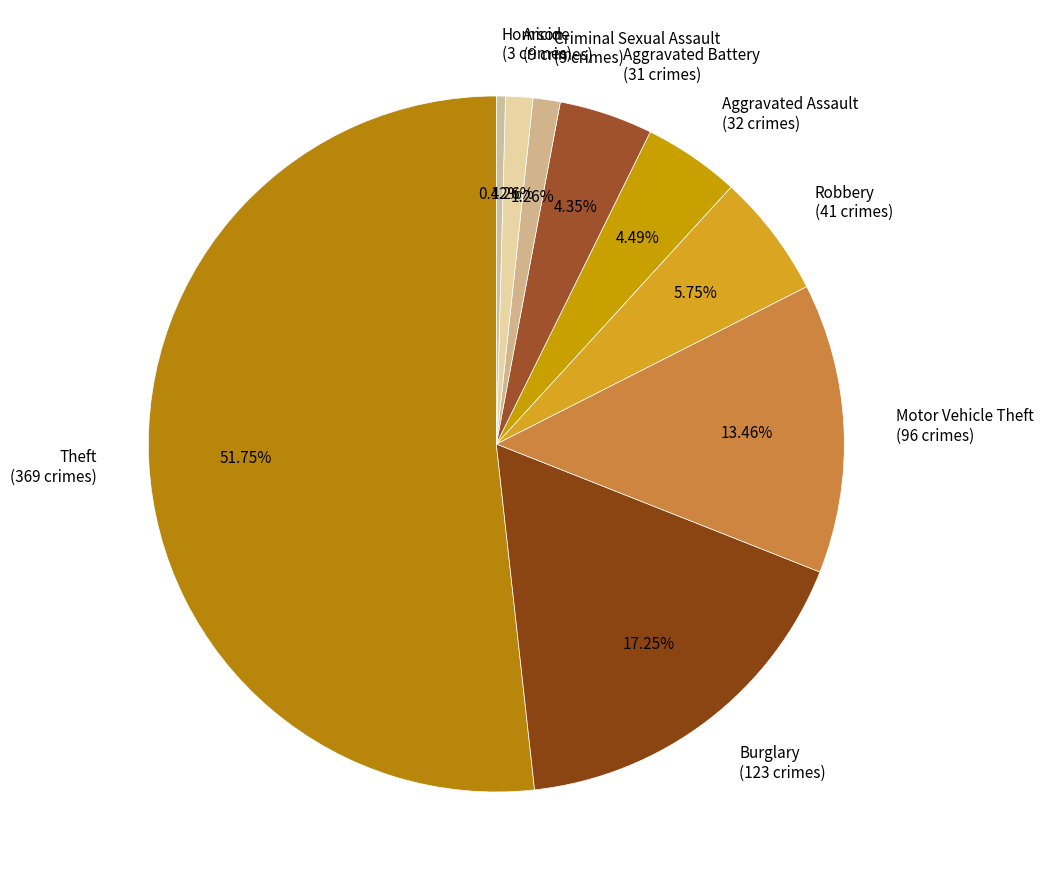

What is the ratio of the value at Arson to the value at Criminal Sexual Assault?

1.0